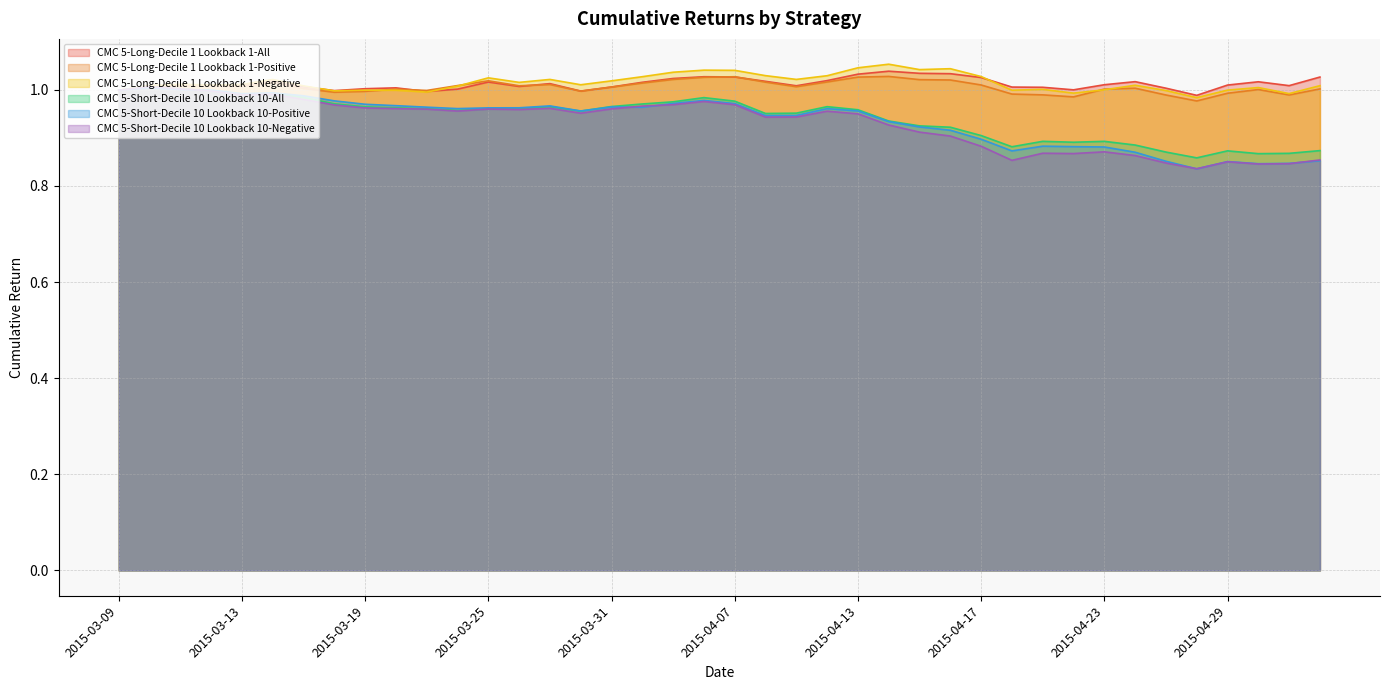

True or false: CMC 5-Short-Decile 10 Lookback 10-All has a value of 0.6 at 2015-04-01.

False